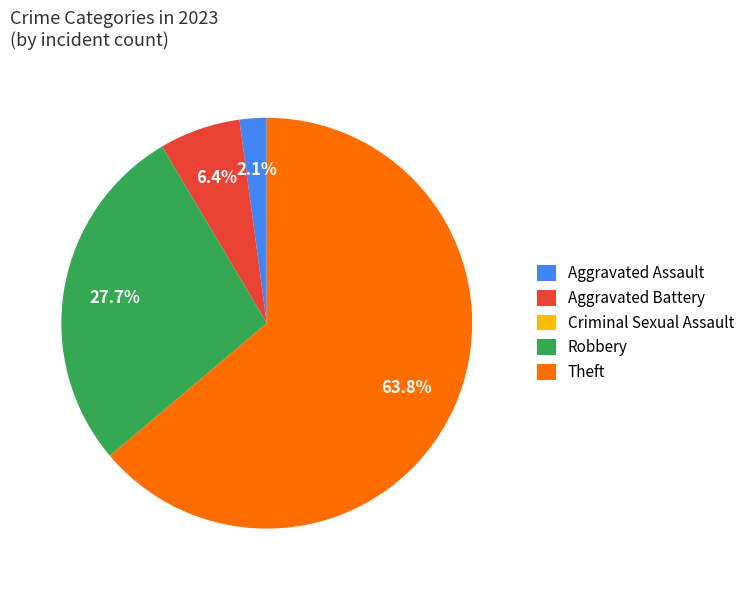

Between Aggravated Assault and Aggravated Battery, which is larger?

Aggravated Battery